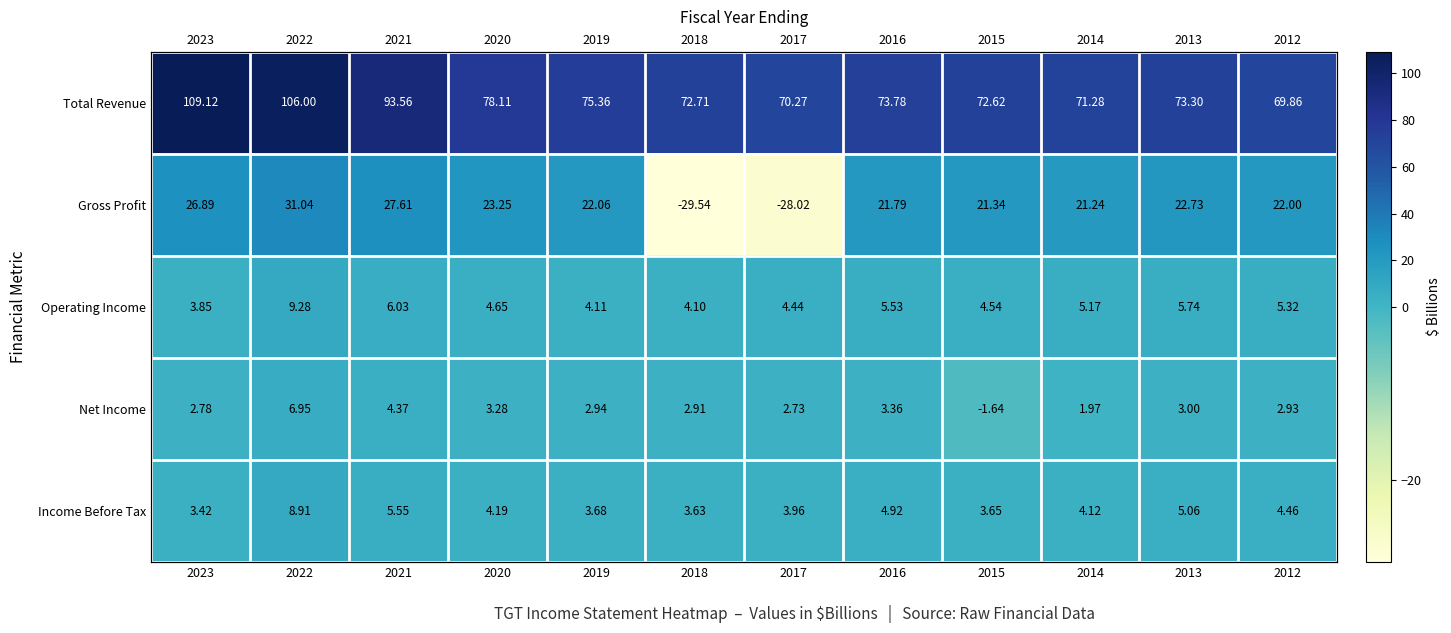

At which label does Gross Profit reach its minimum?

2018